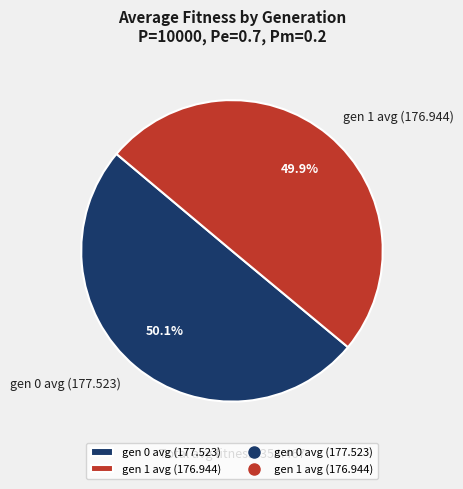

Is it true that gen 1 avg (176.944) is 50% of the pie?

True